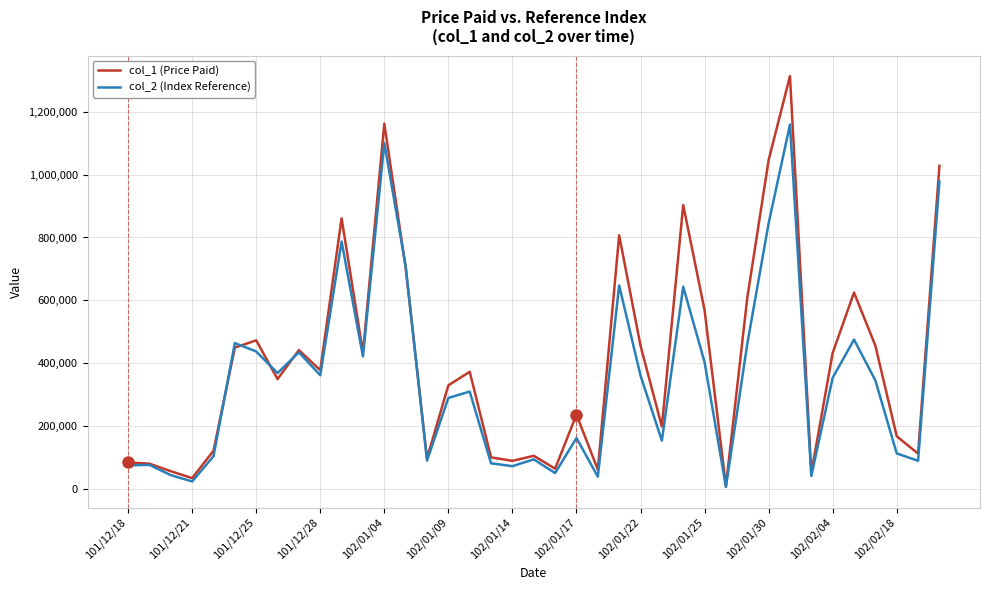

What is the average value of the col_1 (Price Paid) series?

407231